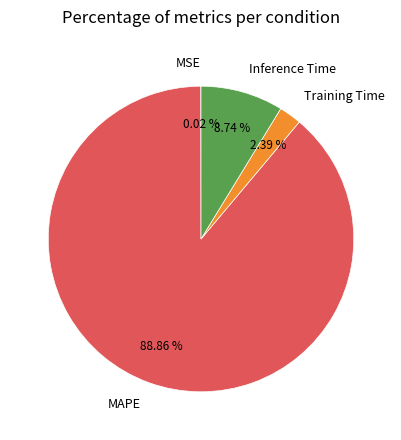

Is there a majority slice in this chart?

Yes